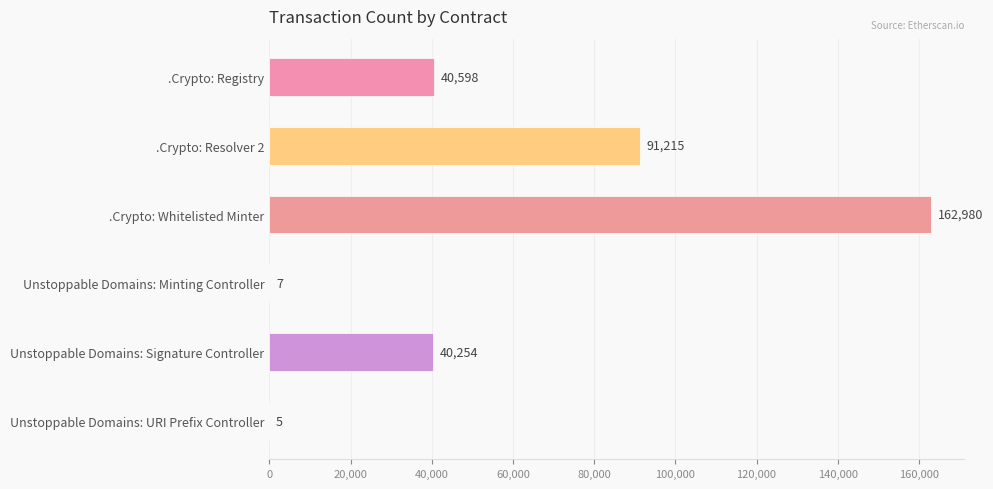

Which label corresponds to the largest value in the chart?

.Crypto: Whitelisted Minter